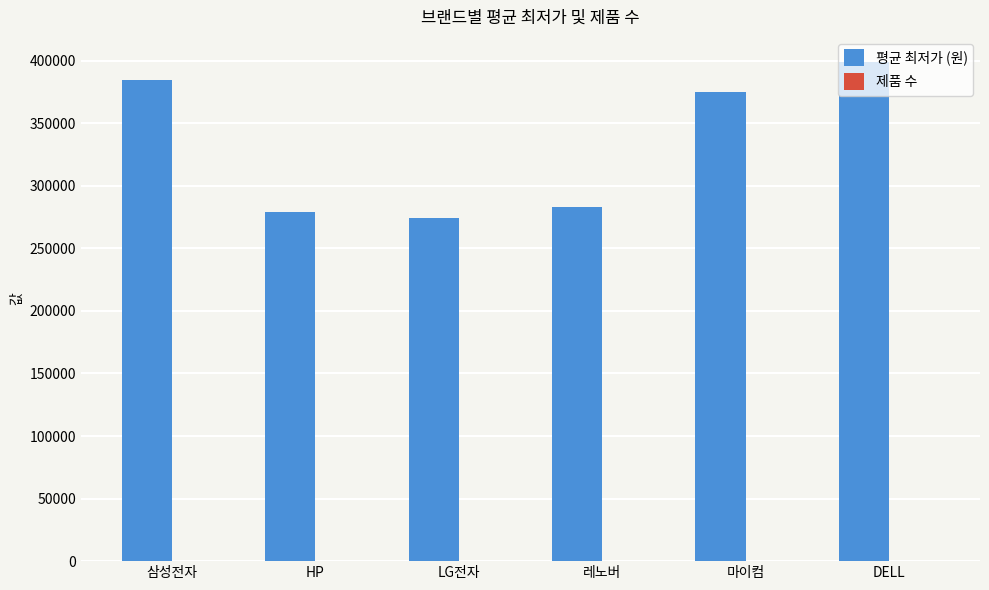

Where is 평균 최저가 (원) nearest to the value 336416?

마이컴